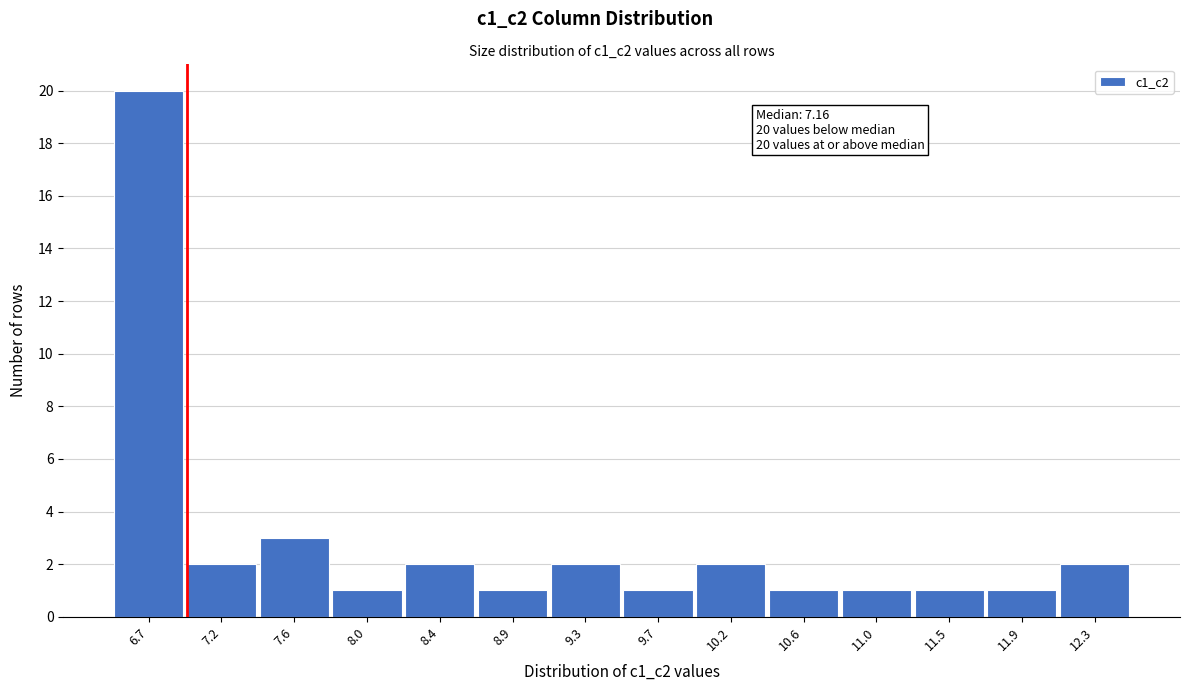

Reading left to right, list all the values displayed in this chart.

20	2	3	1	2	1	2	1	2	1	1	1	1	2